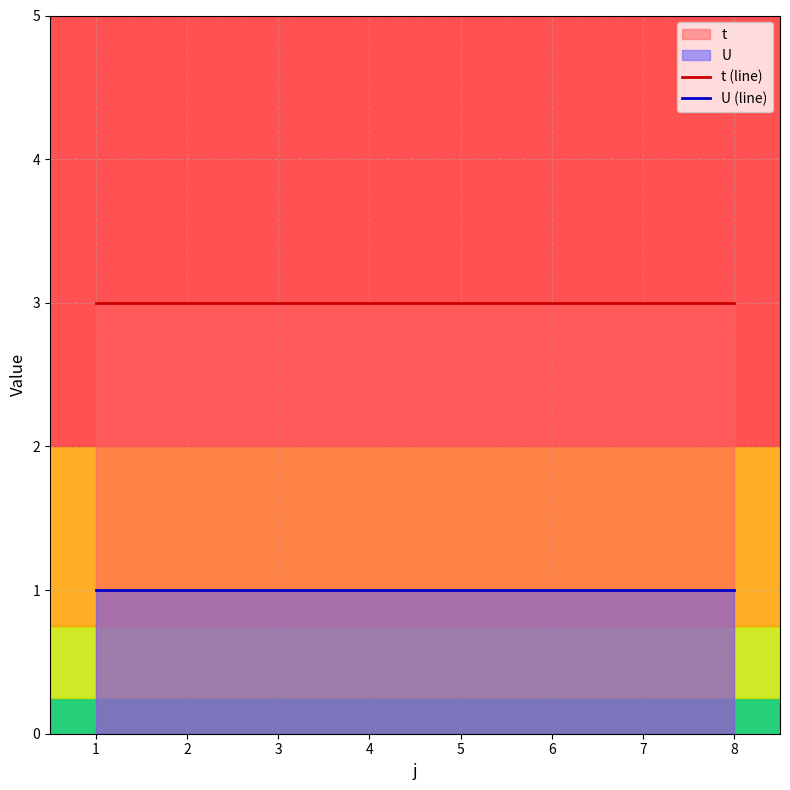

Reading left to right, extract all data points from this chart.

t (line): 1=3	2=3	3=3	4=3	5=3	6=3	7=3	8=3
U (line): 1=1	2=1	3=1	4=1	5=1	6=1	7=1	8=1